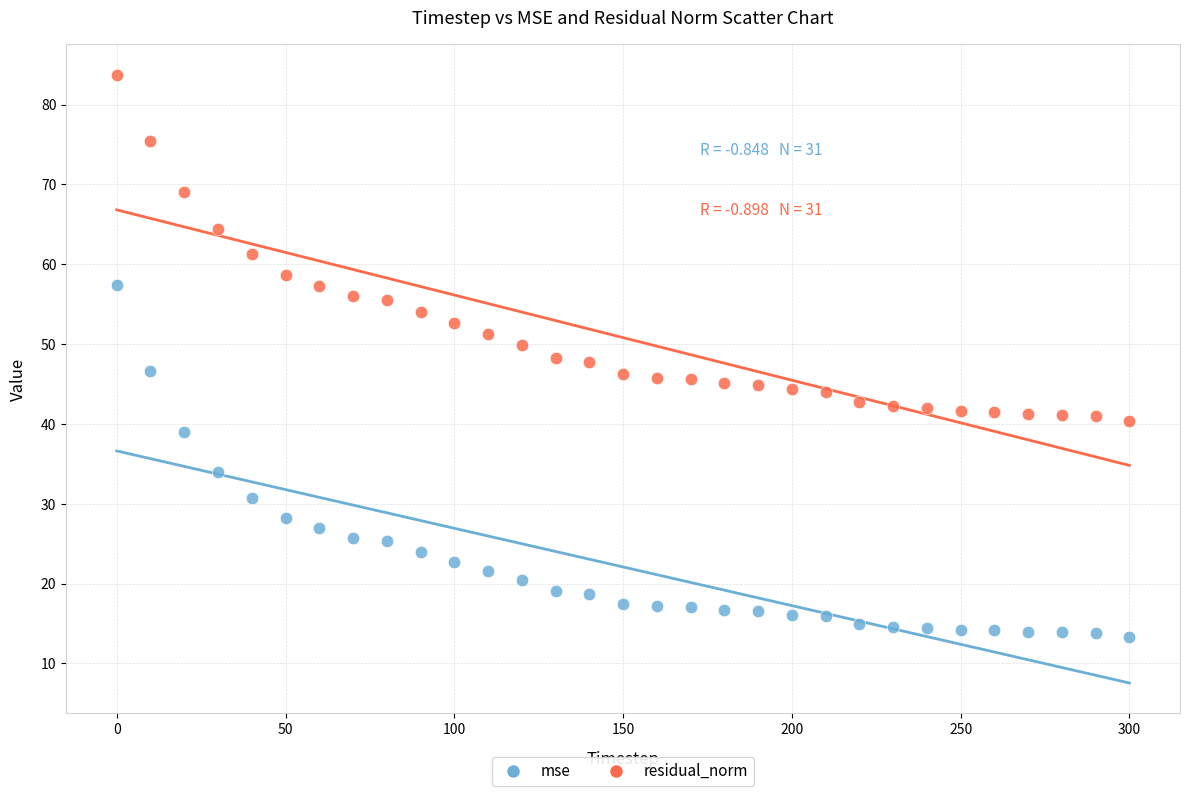

In the mse series, what Y value is closest to 35?

34.0